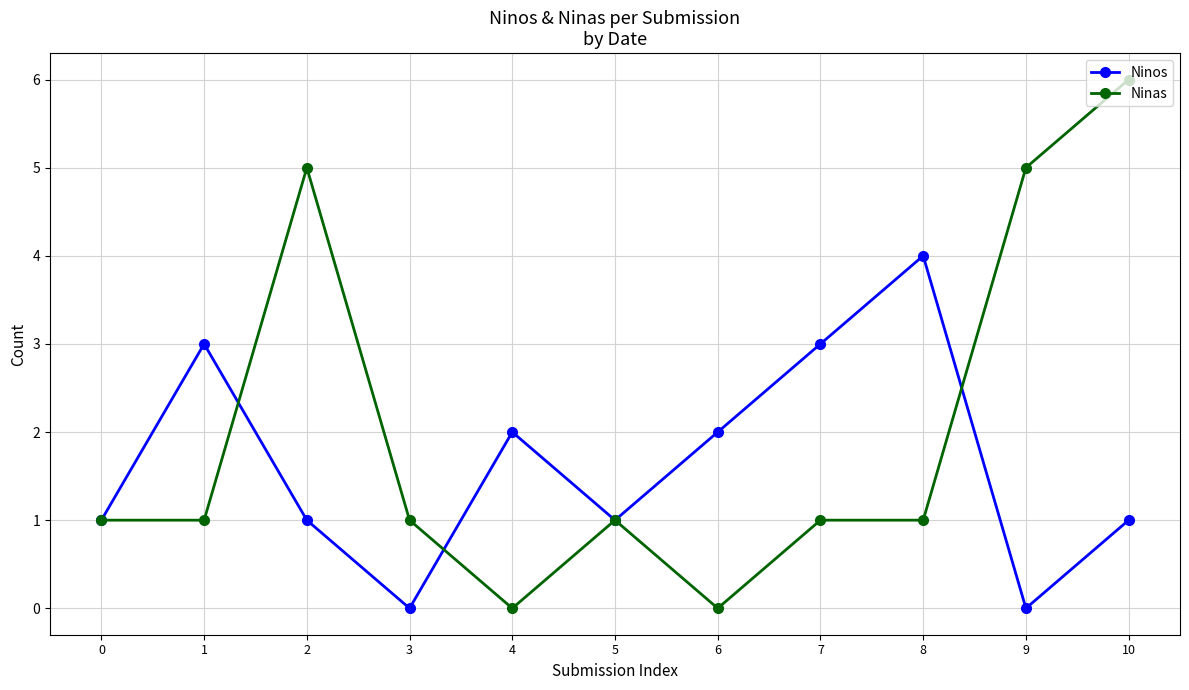

What are all the series names shown in the legend?

Ninos, Ninas